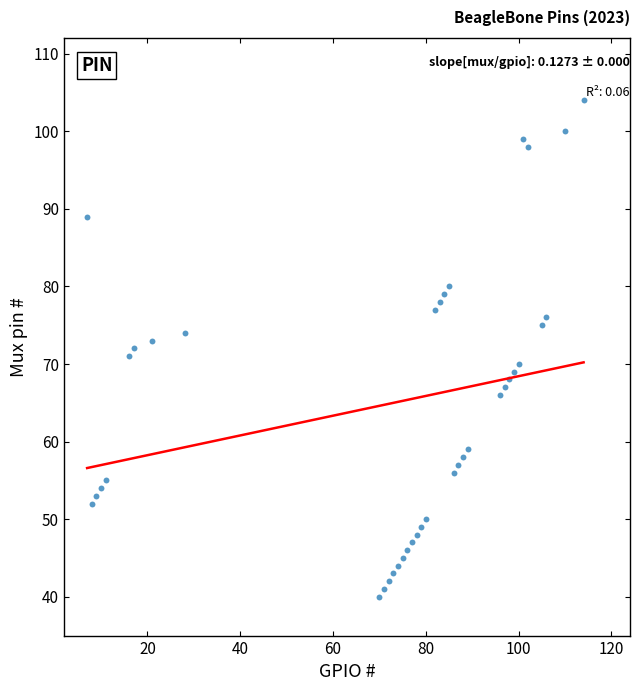

What is the range of X values (max minus min)?

107